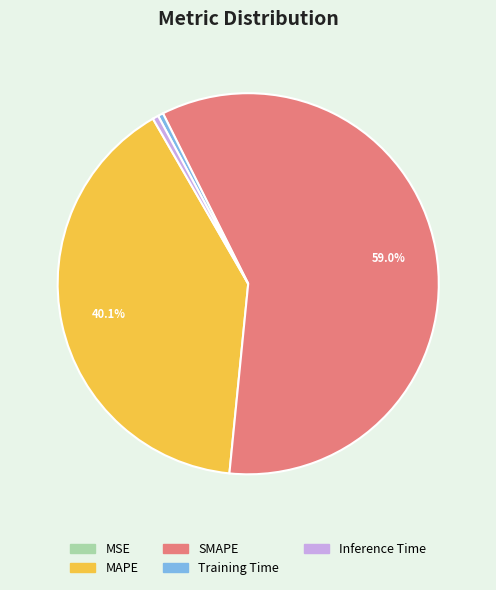

What percentage is NOT represented by MAPE?

59.9%